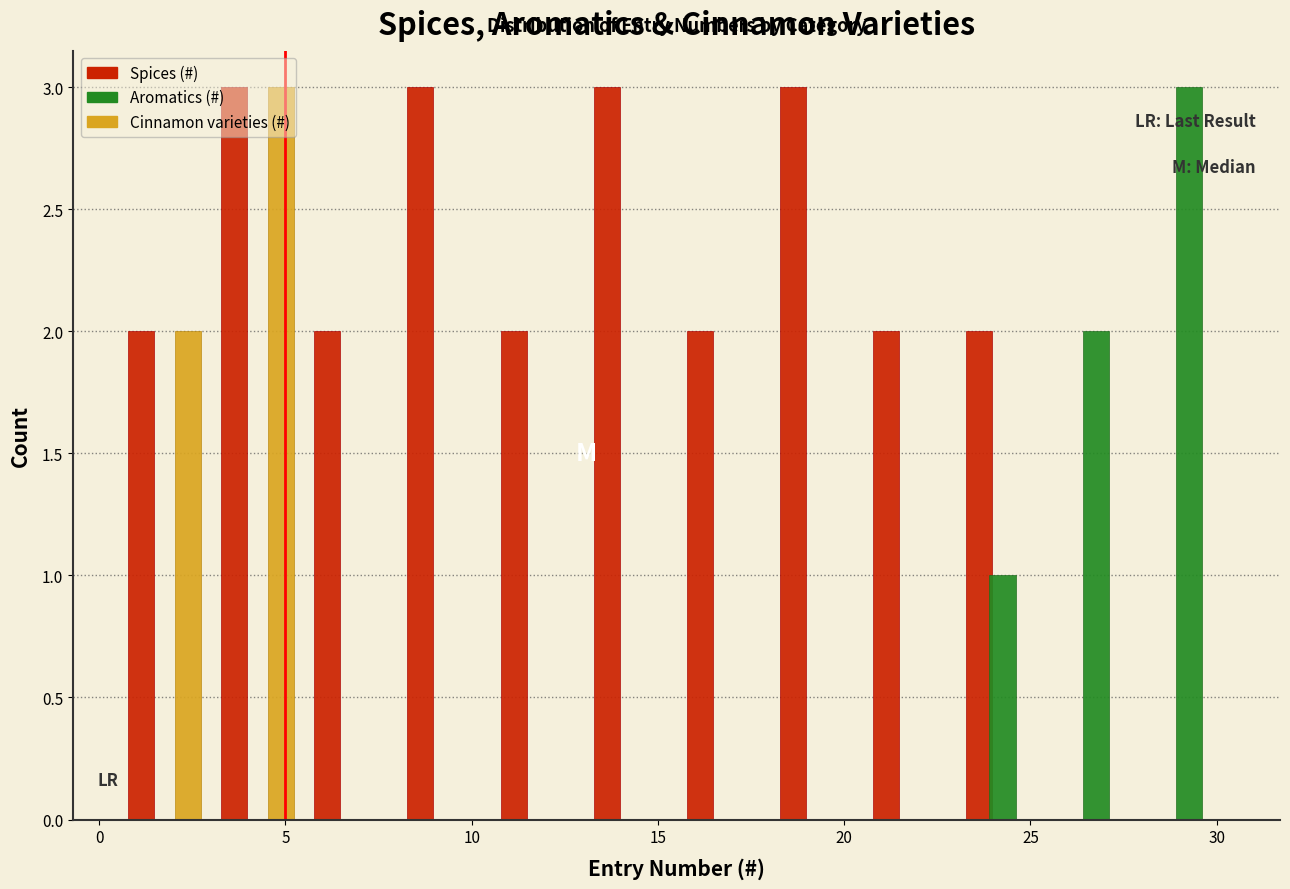

Reading left to right, list every range on the x-axis with the height of the bar of each series over it. The values are not printed on the chart, so give them approximately, as read against the axis.

0.5 to 3.0: Spices (#)=2	Aromatics (#)=0	Cinnamon varieties (#)=2
3.0 to 5.5: Spices (#)=3	Aromatics (#)=0	Cinnamon varieties (#)=3
5.5 to 8.0: Spices (#)=2	Aromatics (#)=0	Cinnamon varieties (#)=0
8.0 to 10.5: Spices (#)=3	Aromatics (#)=0	Cinnamon varieties (#)=0
10.5 to 13.0: Spices (#)=2	Aromatics (#)=0	Cinnamon varieties (#)=0
13.0 to 15.5: Spices (#)=3	Aromatics (#)=0	Cinnamon varieties (#)=0
15.5 to 18.0: Spices (#)=2	Aromatics (#)=0	Cinnamon varieties (#)=0
18.0 to 20.5: Spices (#)=3	Aromatics (#)=0	Cinnamon varieties (#)=0
20.5 to 23.0: Spices (#)=2	Aromatics (#)=0	Cinnamon varieties (#)=0
23.0 to 25.5: Spices (#)=2	Aromatics (#)=1	Cinnamon varieties (#)=0
25.5 to 28.0: Spices (#)=0	Aromatics (#)=2	Cinnamon varieties (#)=0
28.0 to 30.5: Spices (#)=0	Aromatics (#)=3	Cinnamon varieties (#)=0